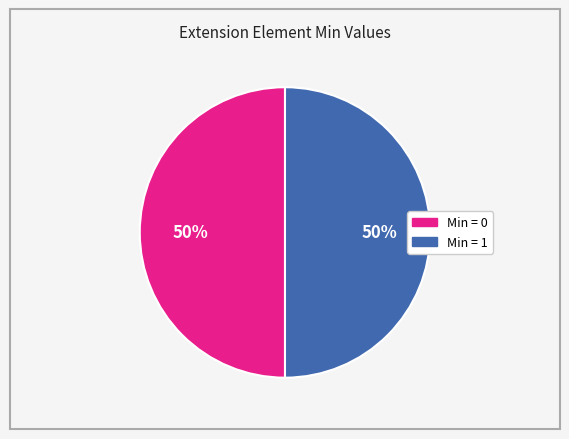

Count the number of slices in the pie.

2